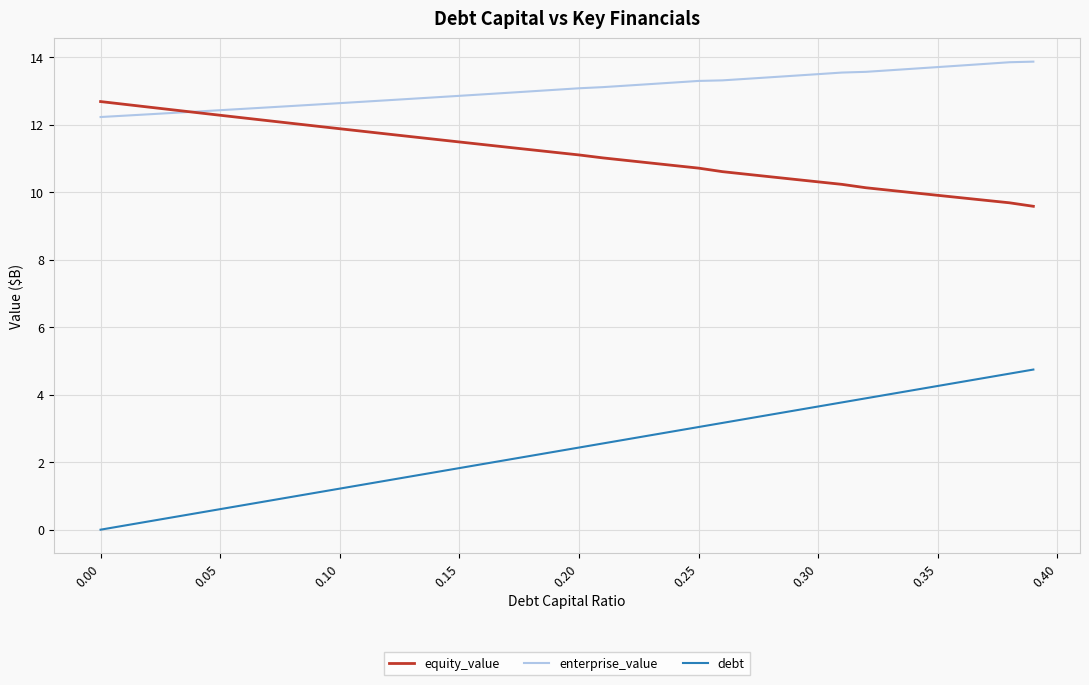

What is the maximum value shown in the chart?

13.9